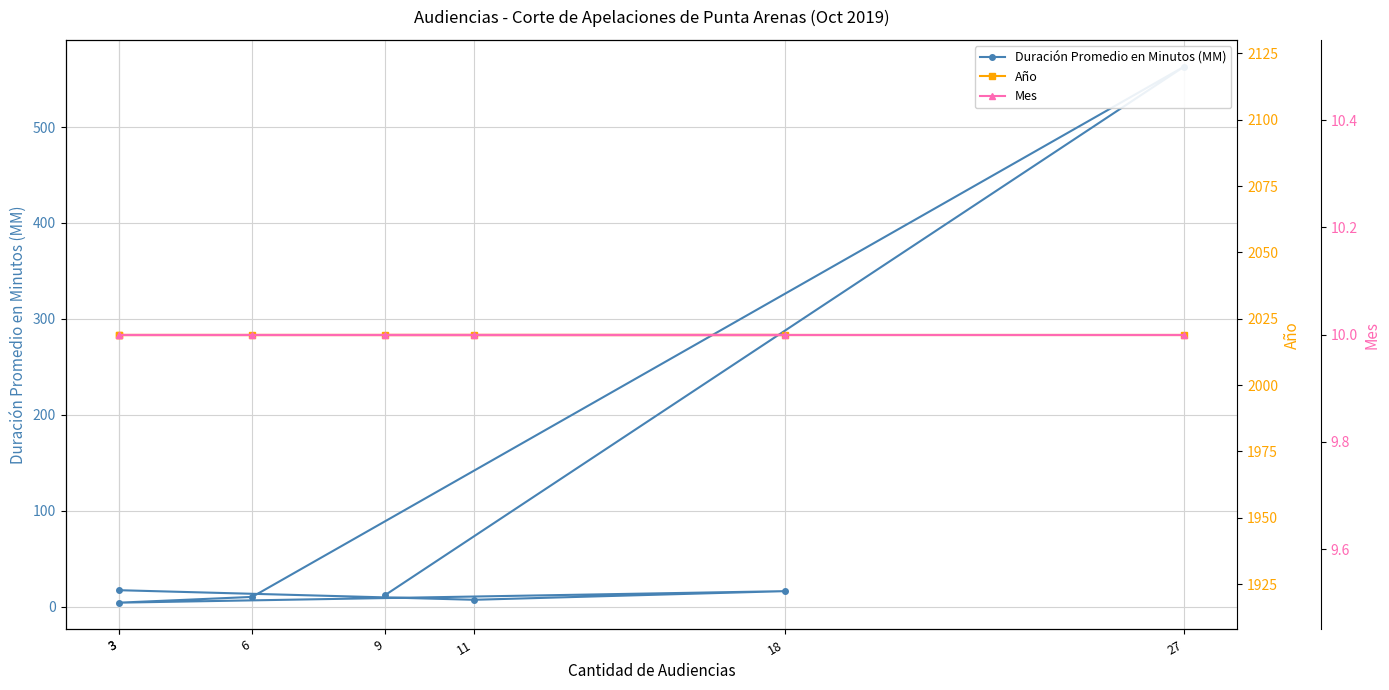

True or false: Año and Duración Promedio en Minutos (MM) cross at least once.

False